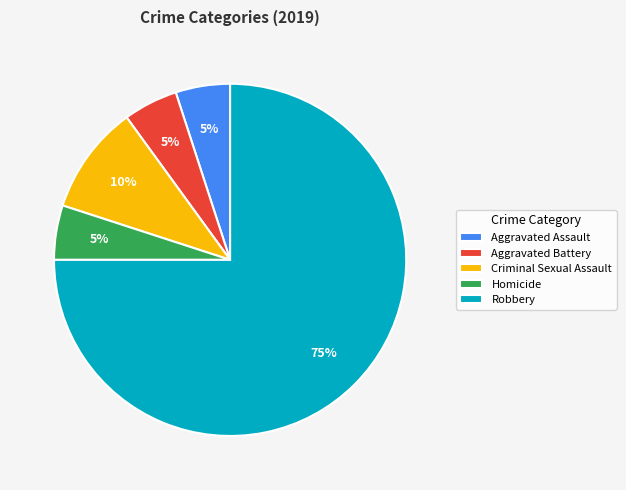

Which category has the biggest portion of the pie?

Robbery